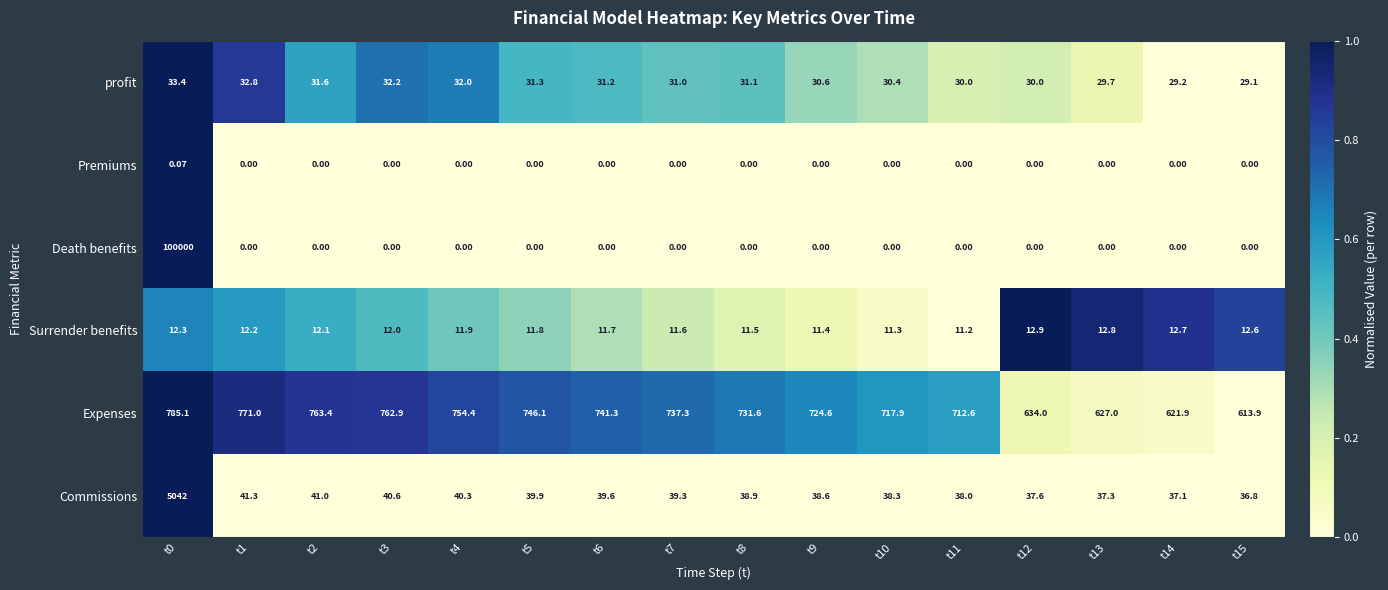

Which series has the widest spread of values?

Death benefits